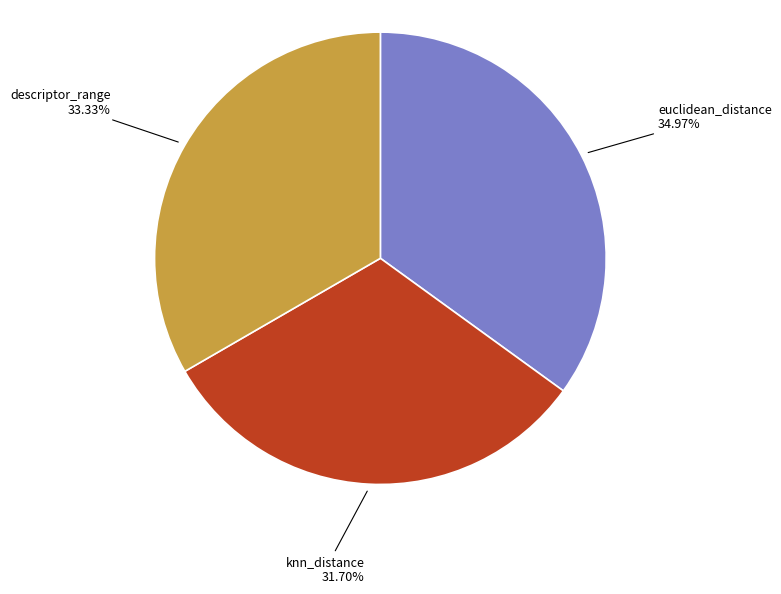

Rank the categories by value from highest to lowest.

euclidean_distance, descriptor_range, knn_distance